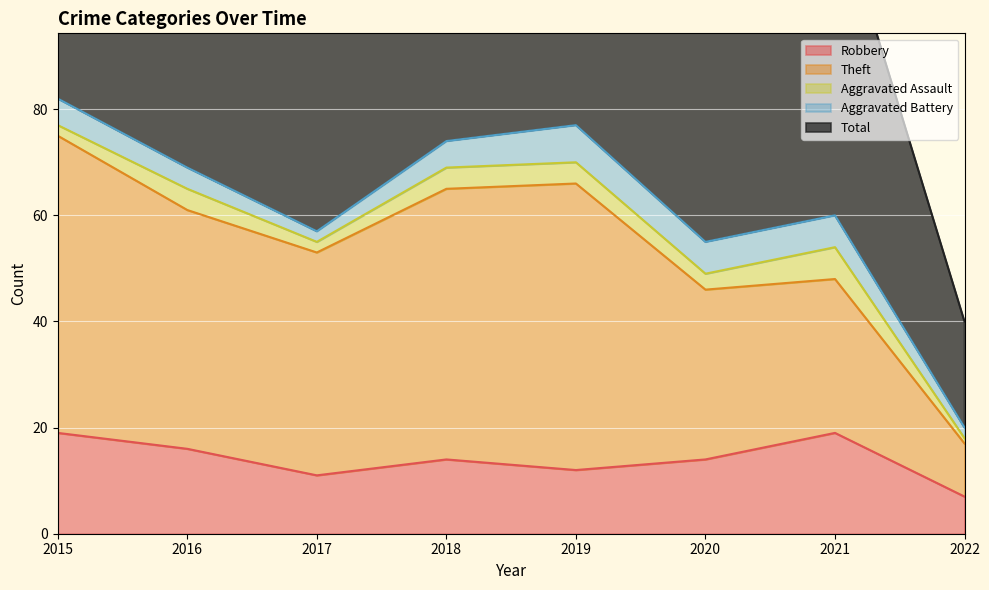

Rank the series at 2020 from highest to lowest value.

Total, Theft, Robbery, Aggravated Battery, Aggravated Assault